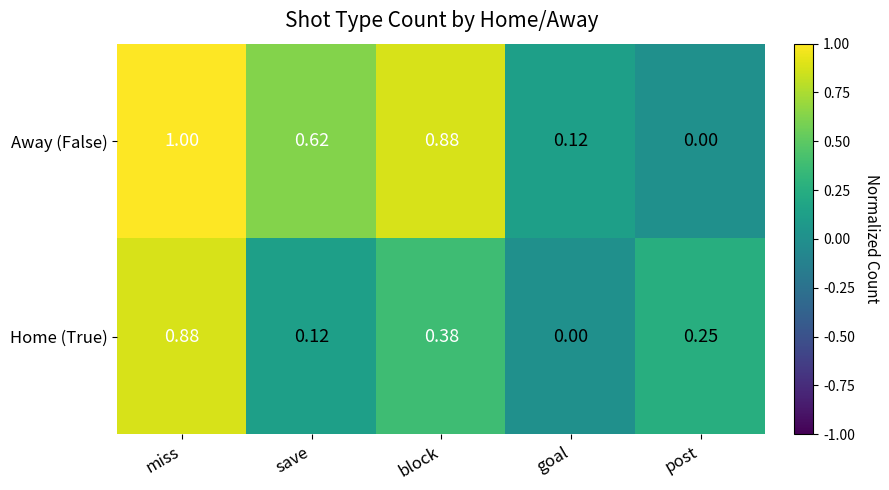

At how many categories does at least one series exceed 0?

5